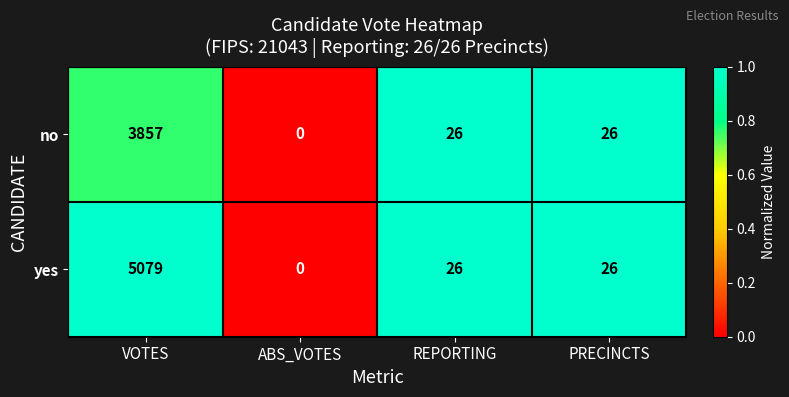

At which category is the sum across all series the highest?

VOTES